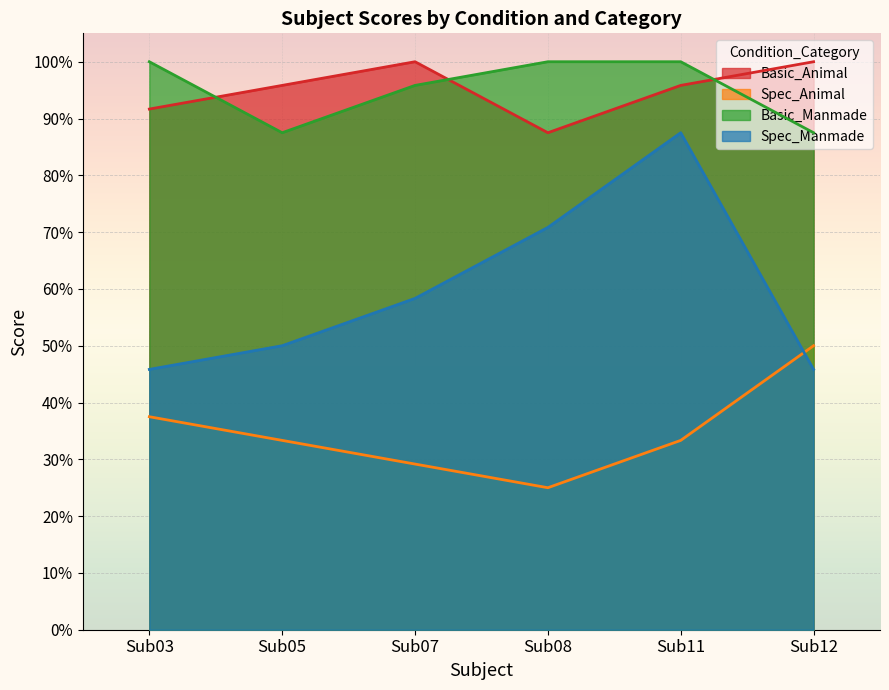

True or false: Spec_Animal and Basic_Manmade cross at least once.

False